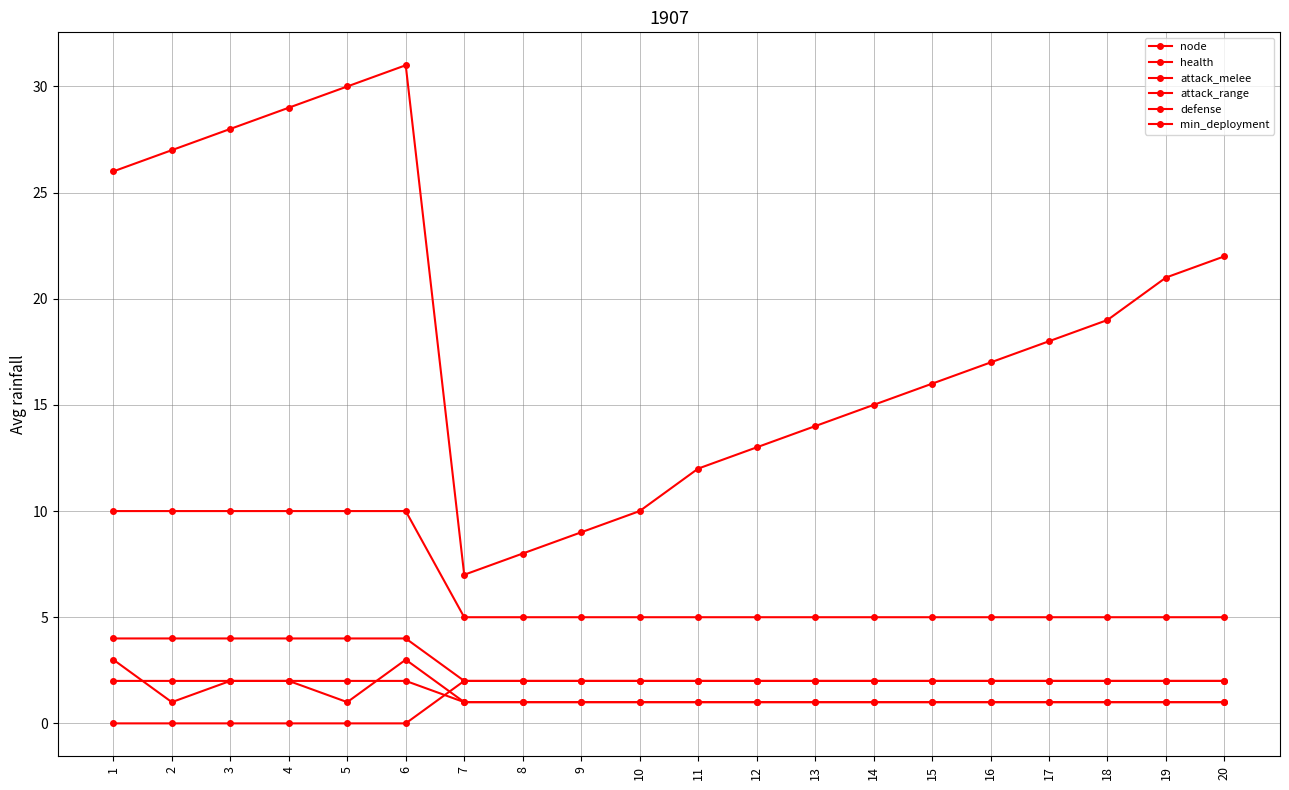

Is the value of attack_range at 4 greater than the value of node at 17?

No